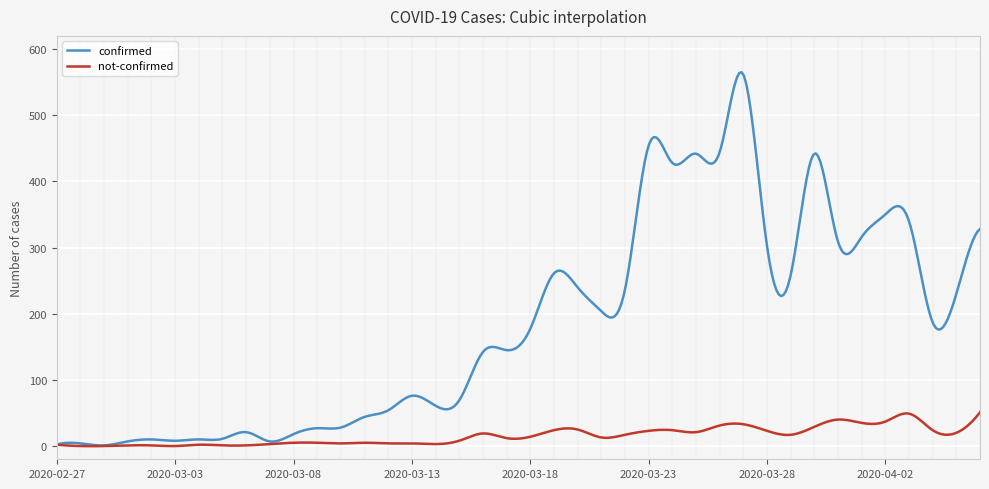

What is the average value of the confirmed series?

181.8